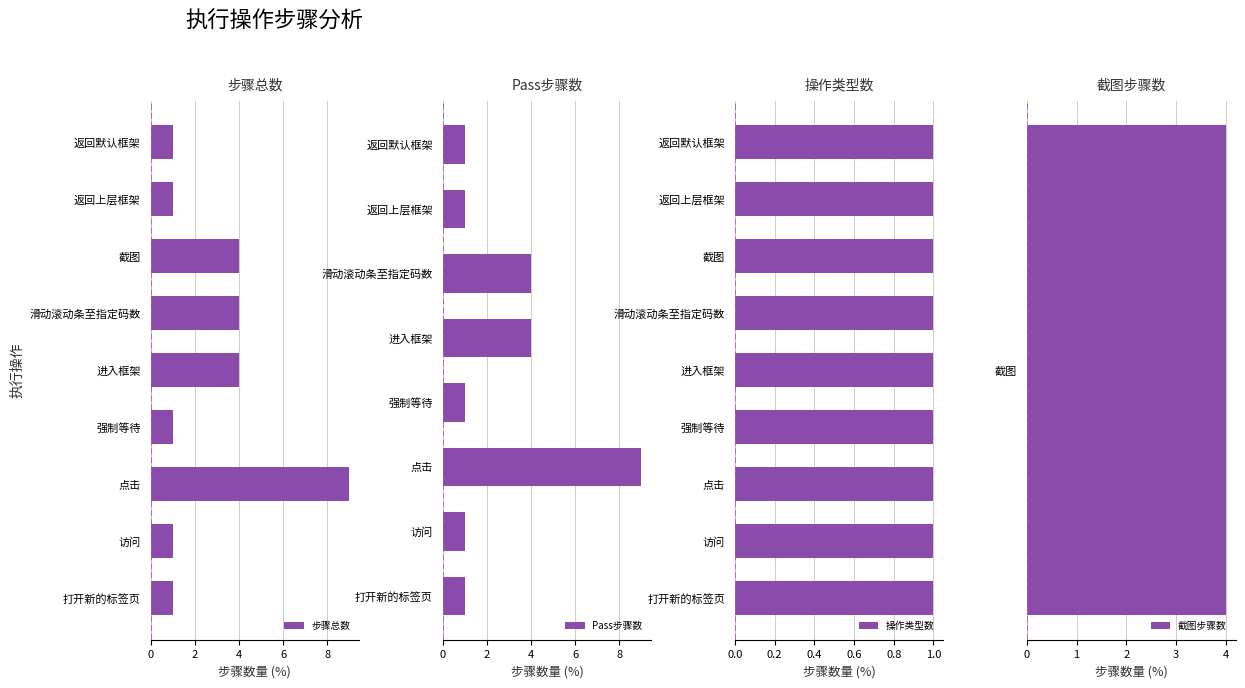

What is the difference between the maximum and second lowest values in the 步骤总数 series?

8